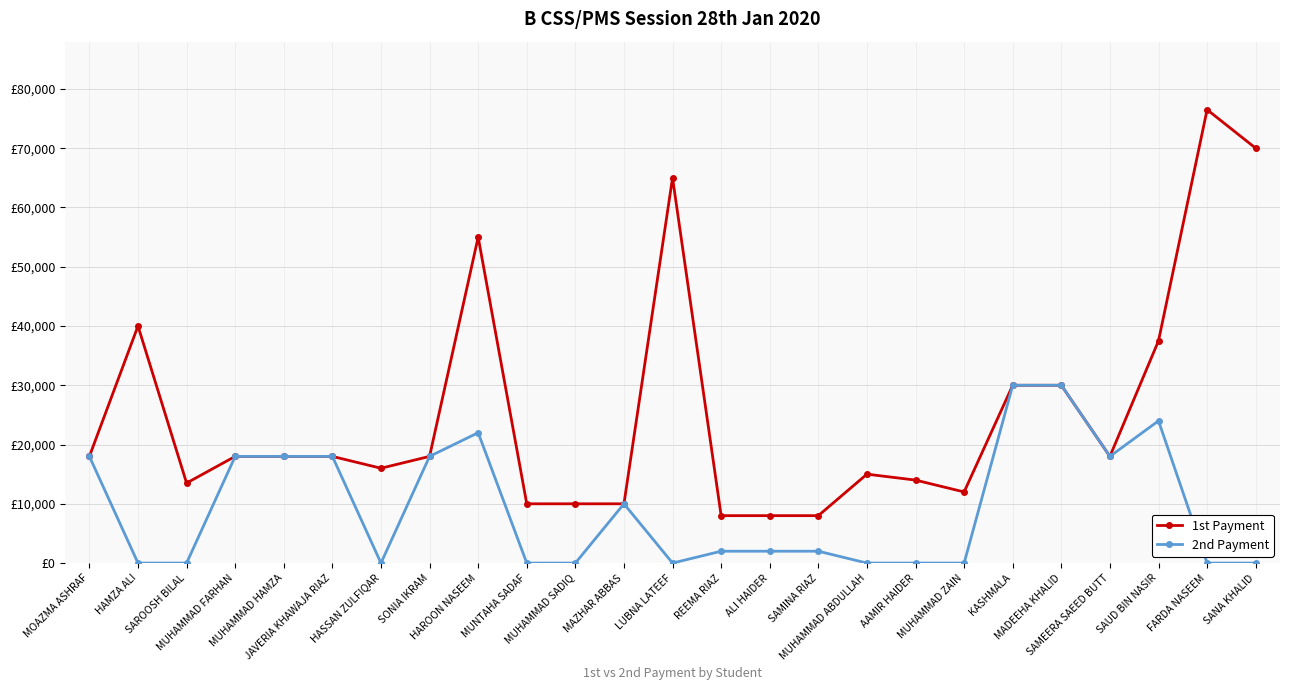

At which label does 2nd Payment reach its minimum?

HAMZA ALI